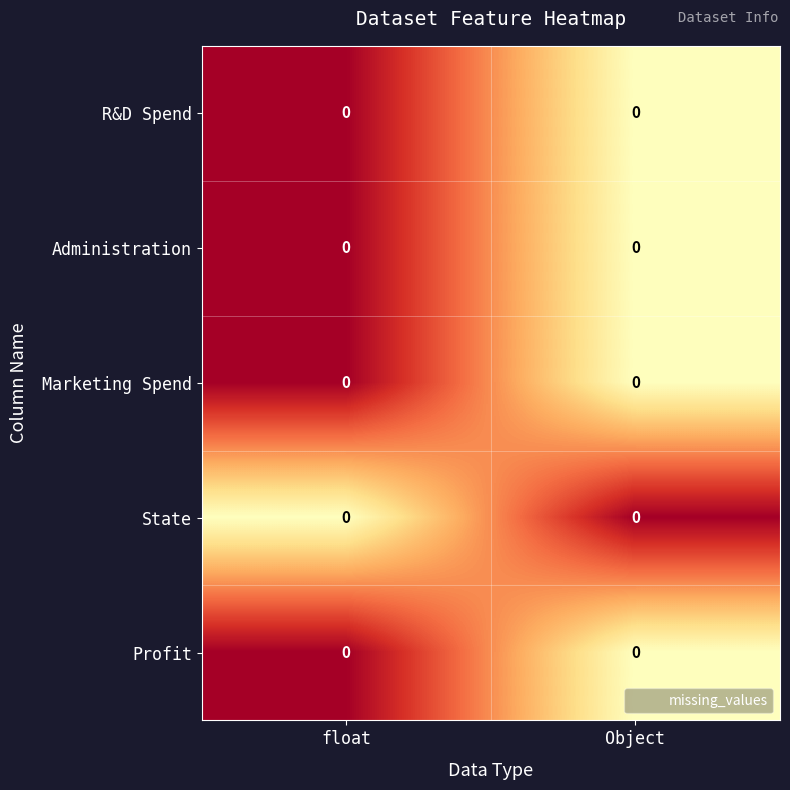

Is the value of State at float greater than the value of Administration at Object?

No